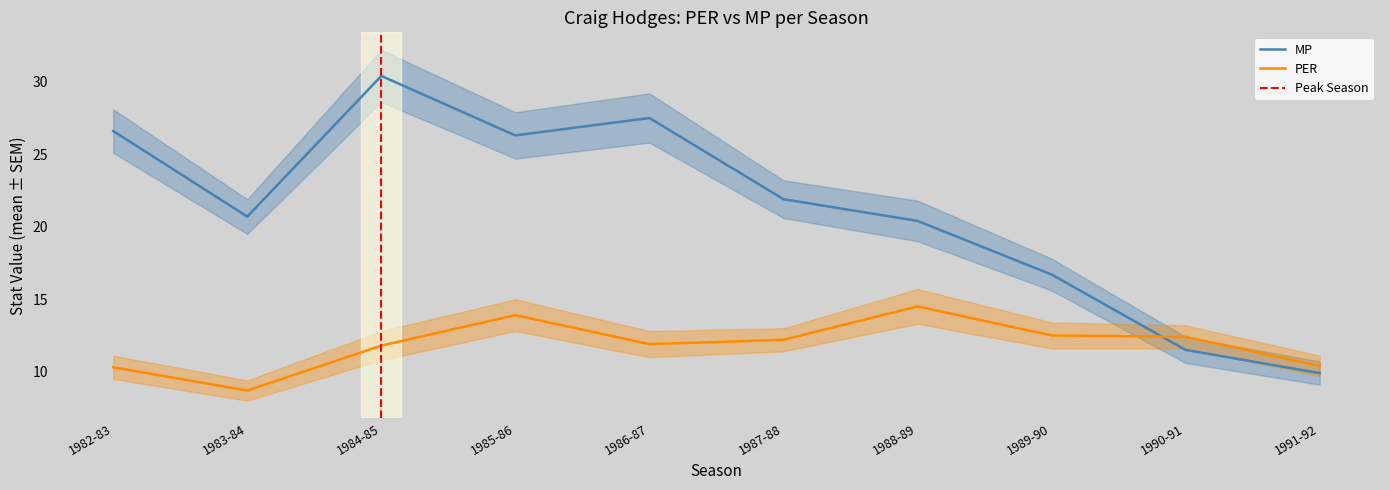

The MP series shows 5.7 at 1991-92. True or false?

False